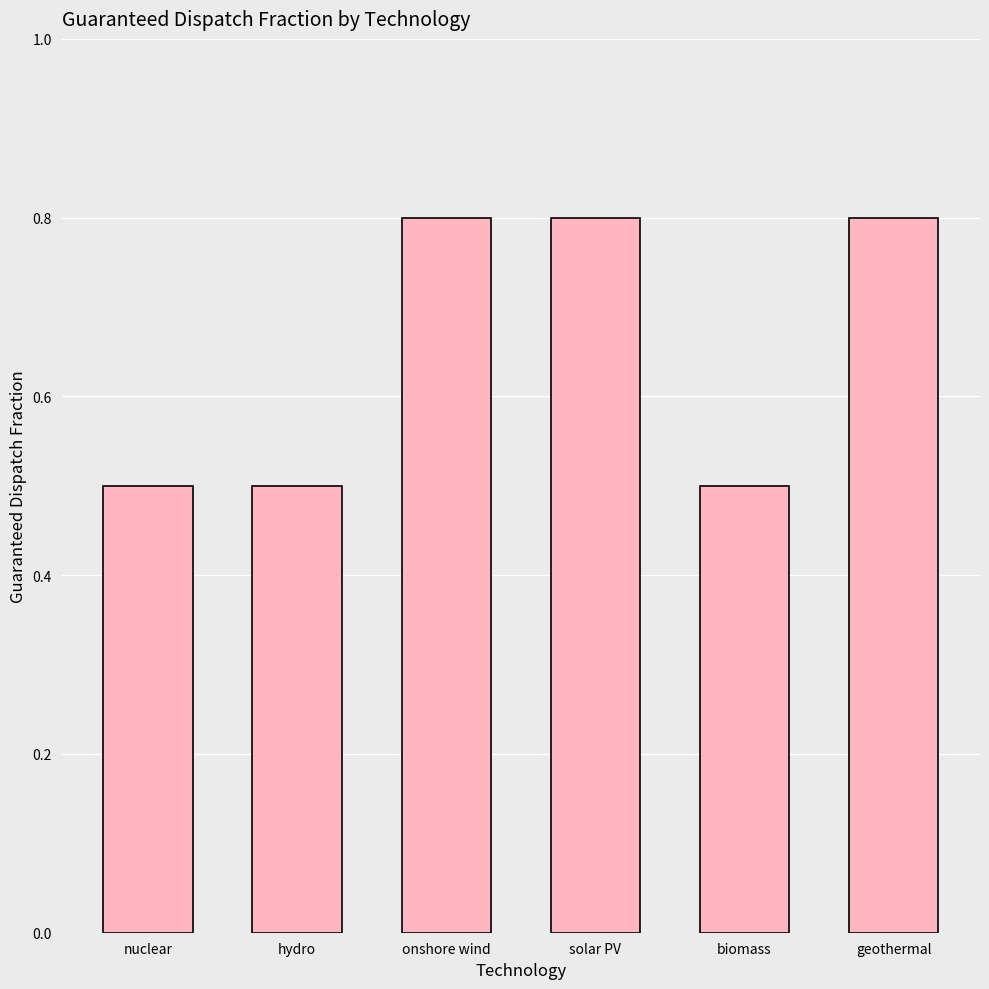

Reading right to left, transcribe all the data shown in this chart.

0.8	0.5	0.8	0.8	0.5	0.5